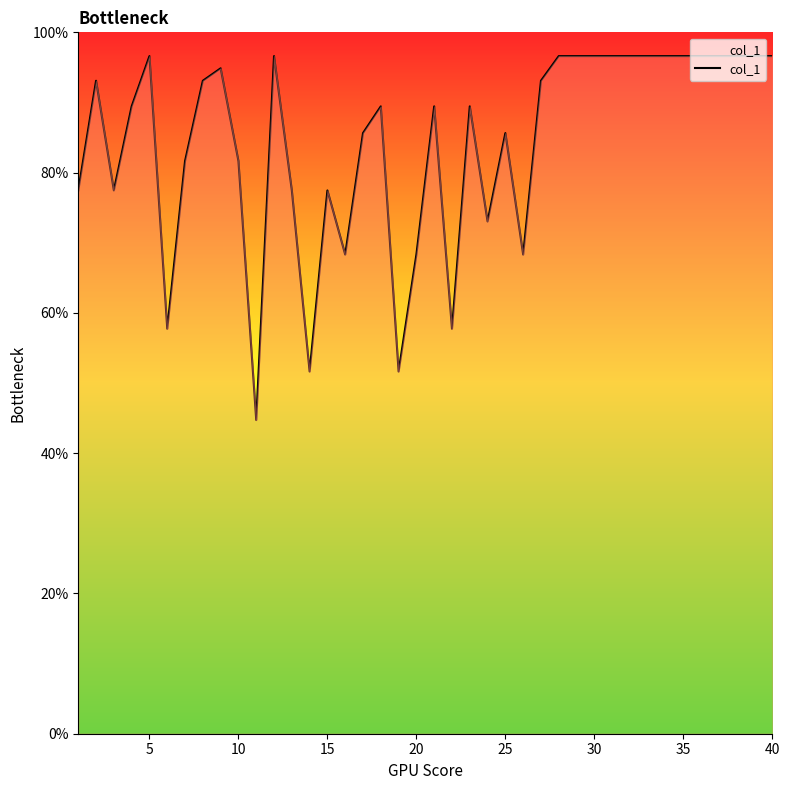

What is the greatest value displayed?

96.6